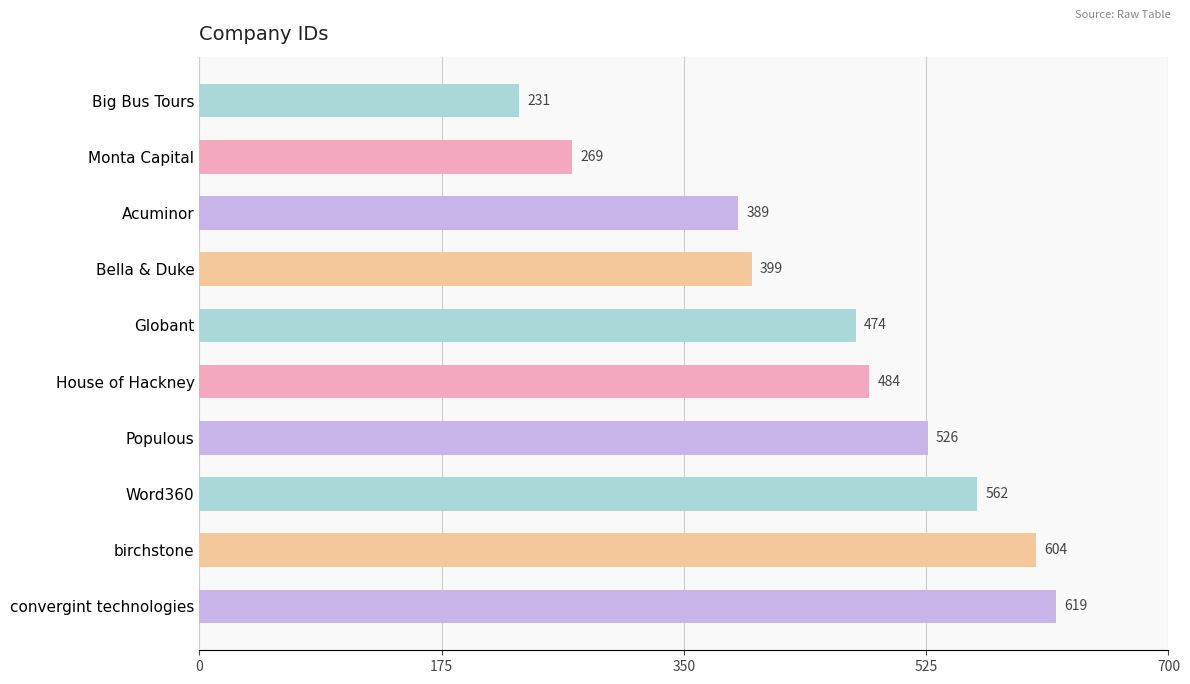

Approximately how many times larger is the value at Bella & Duke compared to Globant?

0.8